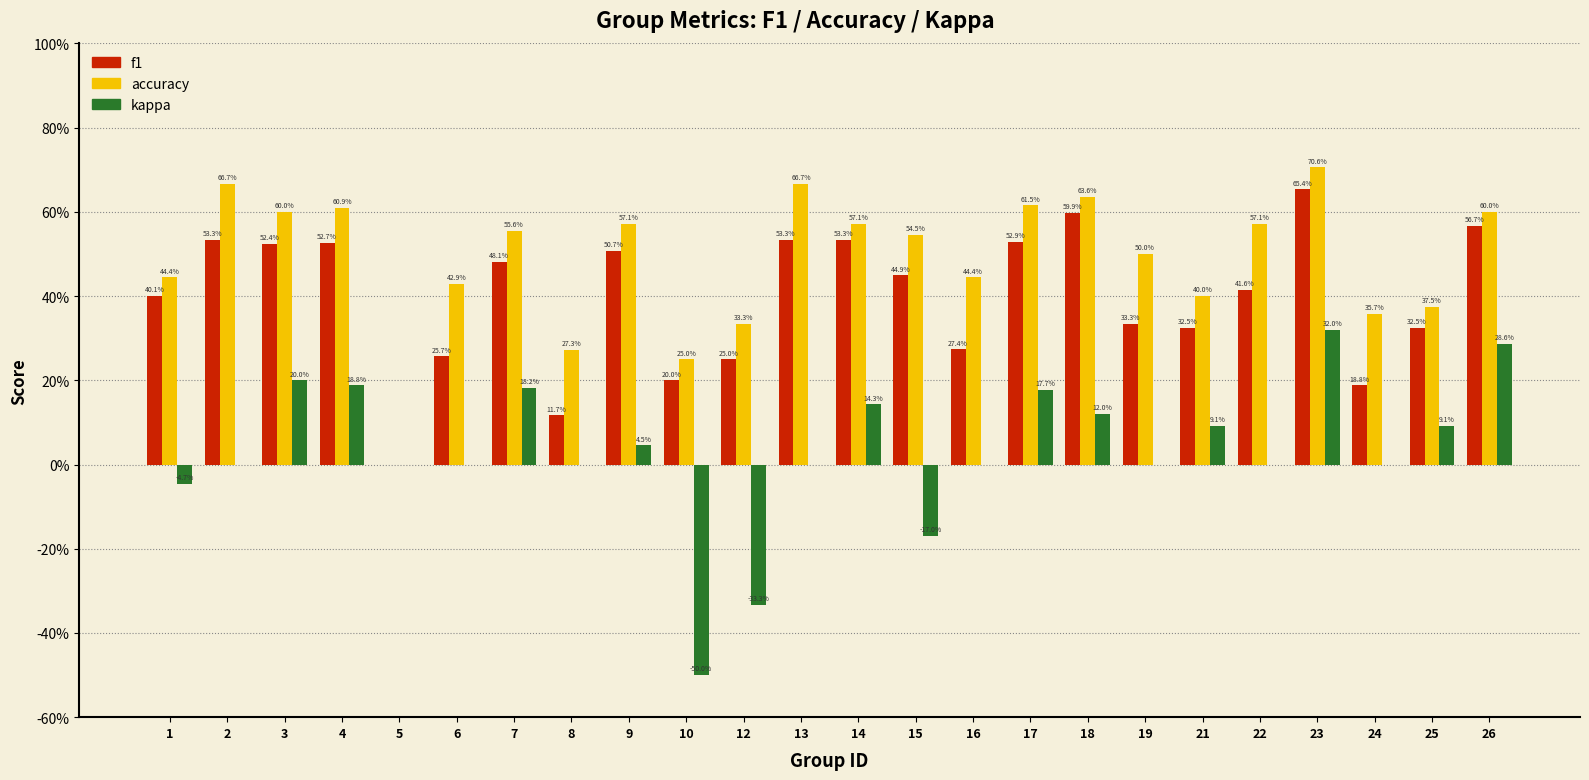

Which has a higher value, 17 or 14?

14